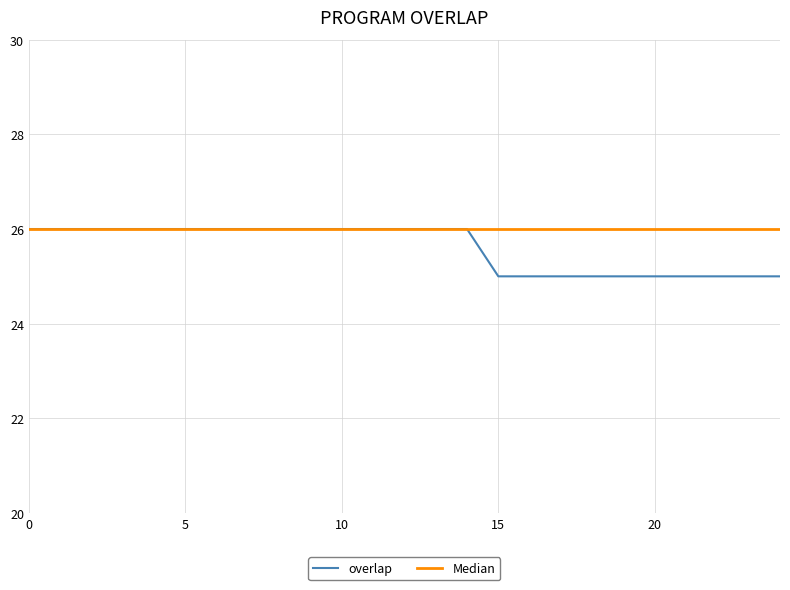

What is the maximum value shown in the chart?

26